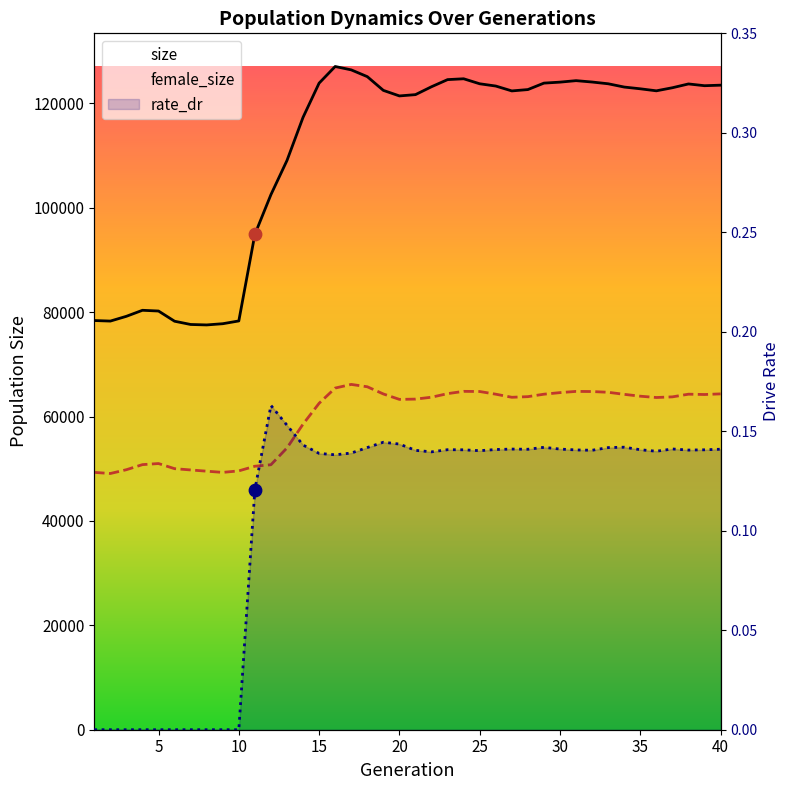

Which series has the largest Y range (max minus min)?

size